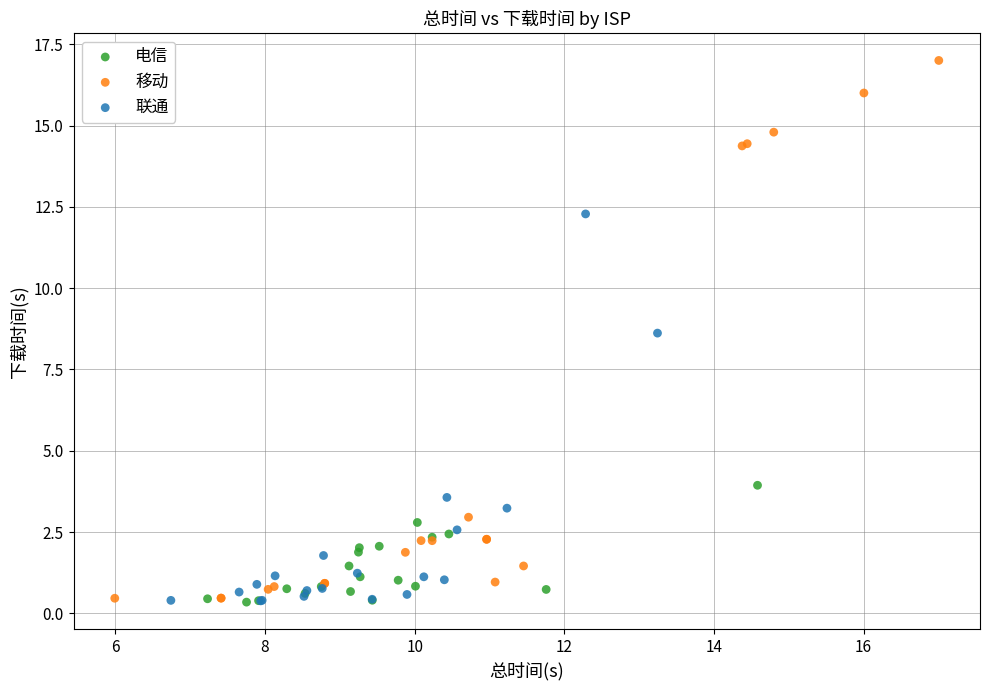

Which series contains the highest Y value?

移动